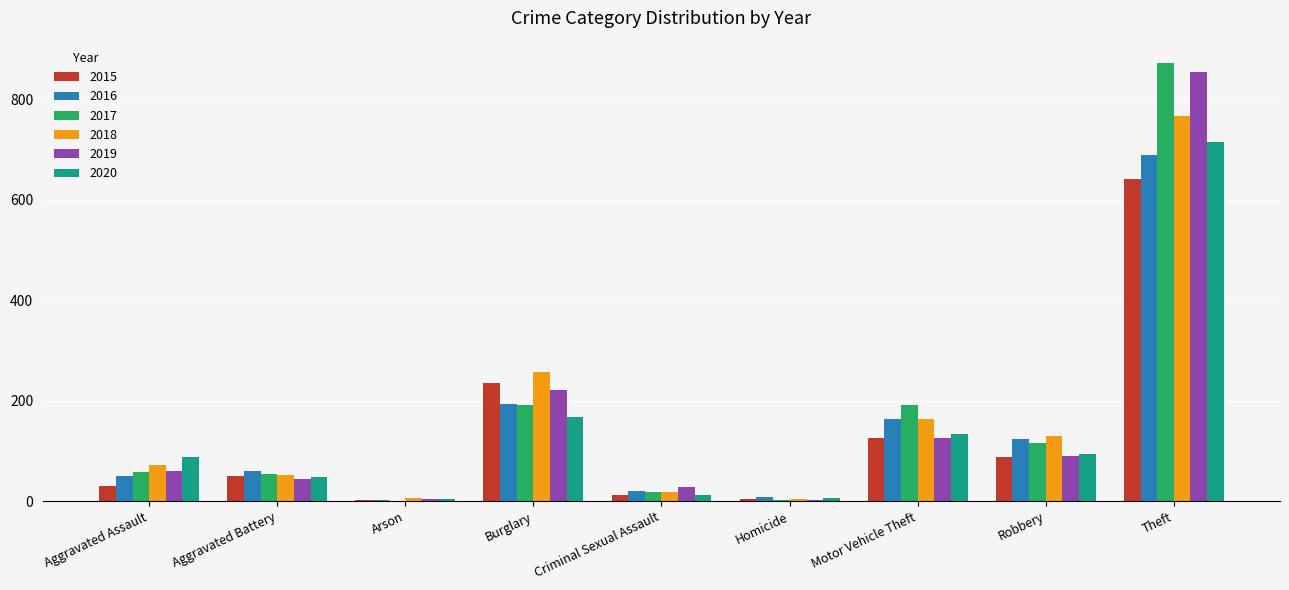

Are the bars horizontal?

No